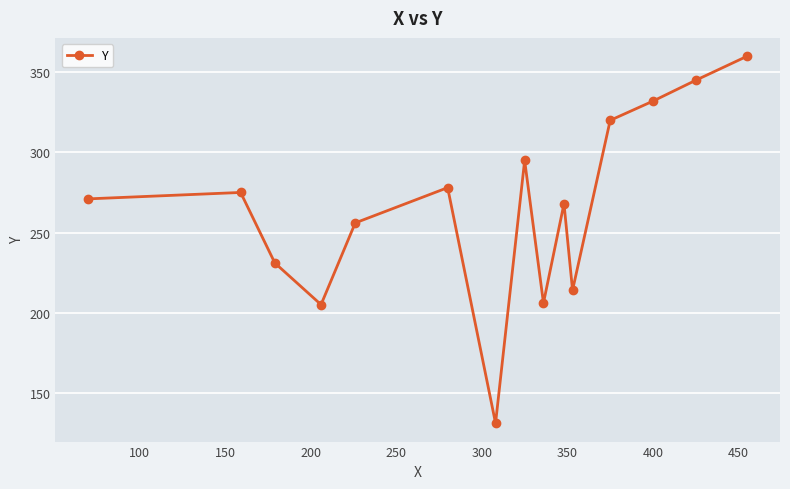

What is the greatest value displayed?

360